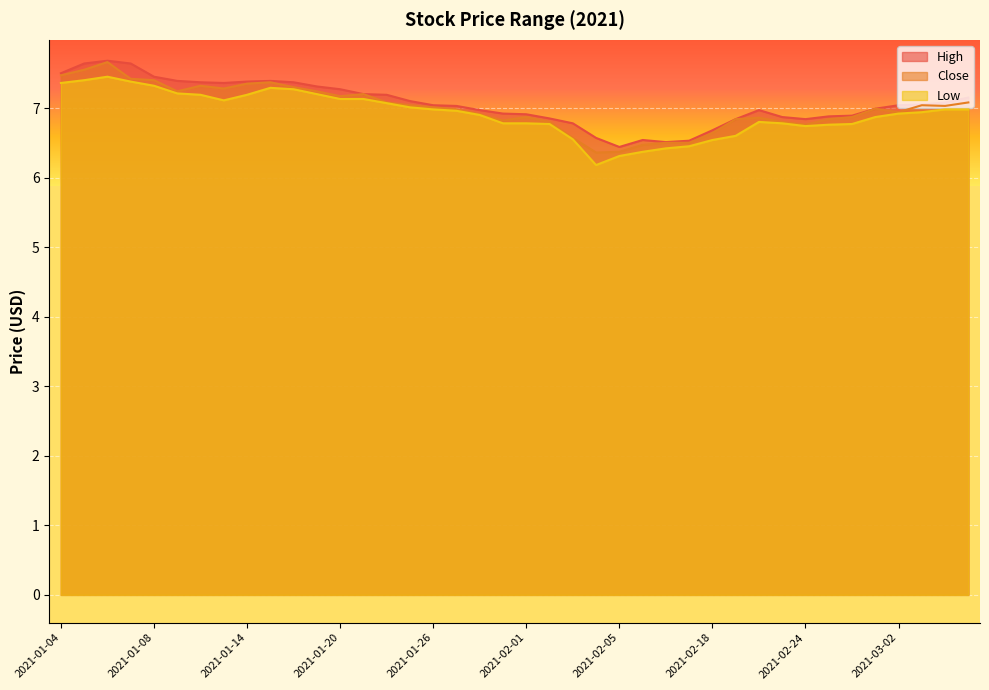

What value does the Low series have at 2021-03-02?

6.9